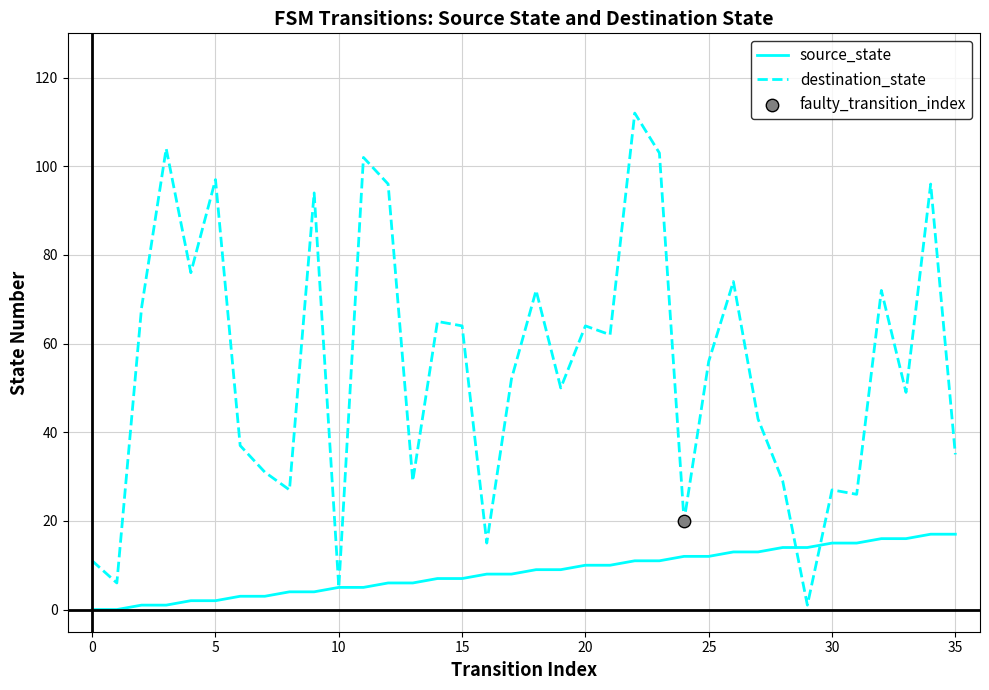

What is the maximum value for source_state?

17